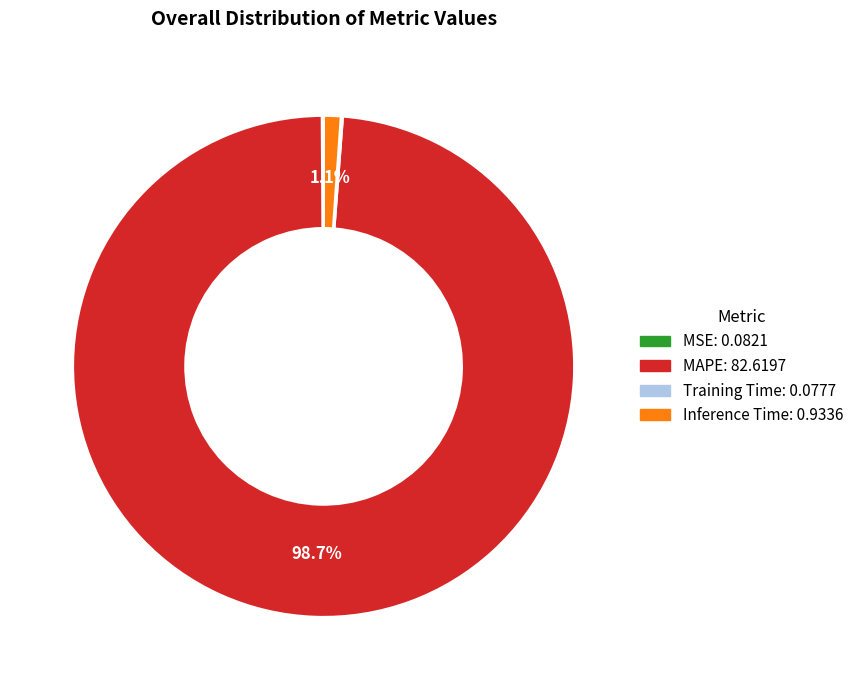

What is the total percentage of MAPE and Inference Time?

99.8%